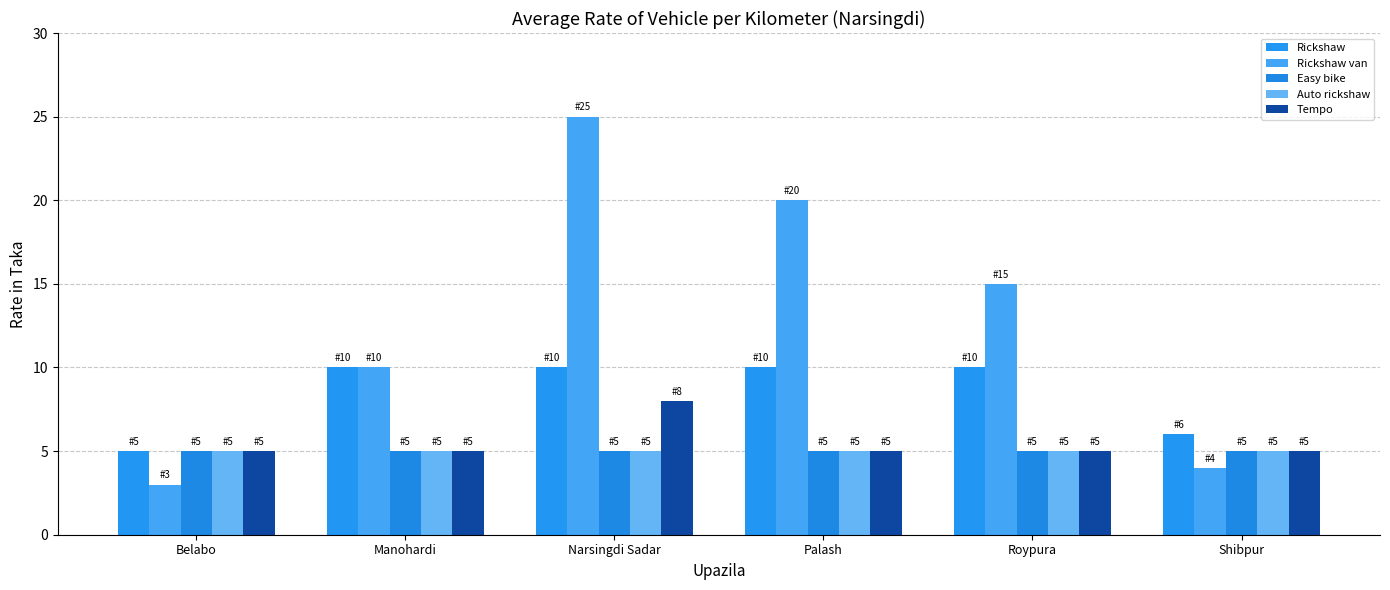

At which label does Rickshaw van first exceed 15?

Narsingdi Sadar